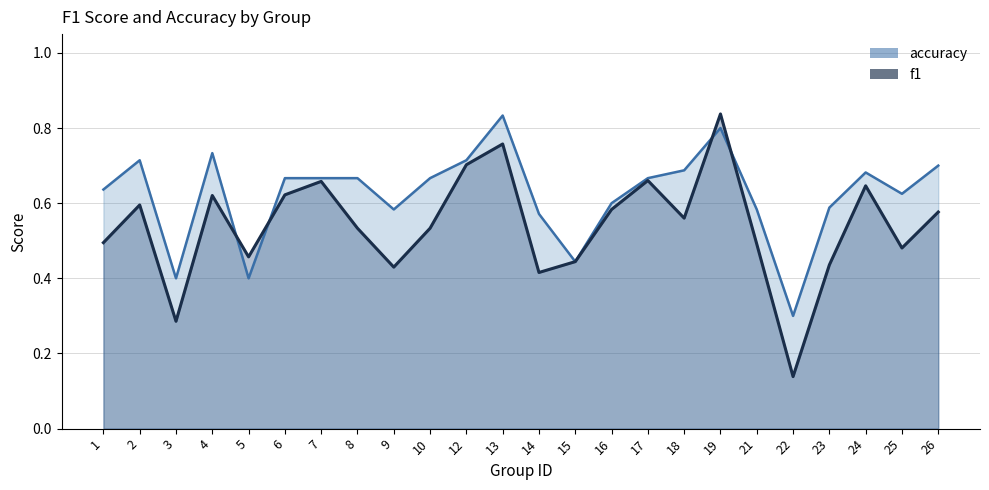

How many times do f1 and accuracy cross each other?

4